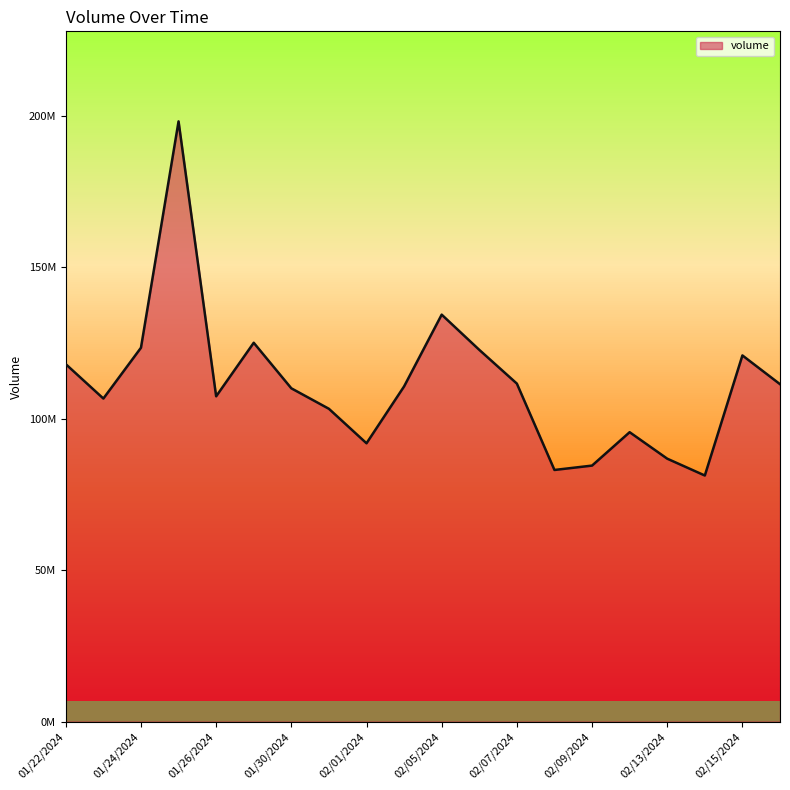

List the labels in order of value, smallest first.

02/14/2024, 02/08/2024, 02/09/2024, 02/13/2024, 02/01/2024, 02/12/2024, 01/31/2024, 01/23/2024, 01/26/2024, 01/30/2024, 02/02/2024, 02/16/2024, 02/07/2024, 01/22/2024, 02/15/2024, 02/06/2024, 01/24/2024, 01/29/2024, 02/05/2024, 01/25/2024